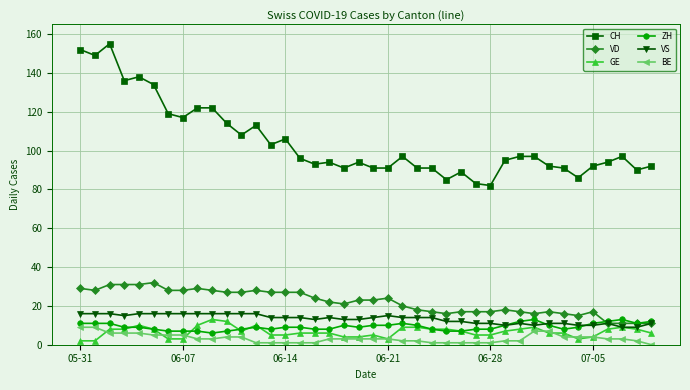

What is the value of the GE point at the 40th from the left?

6